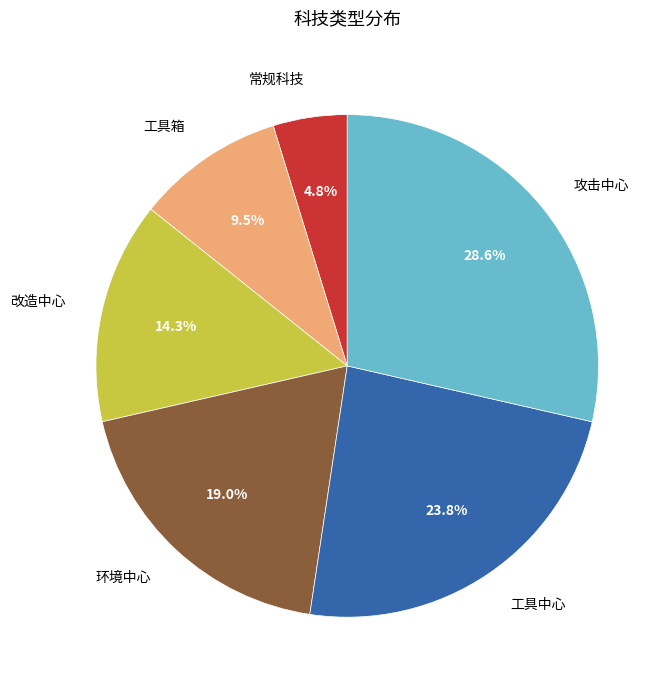

Does any single category account for the majority?

No